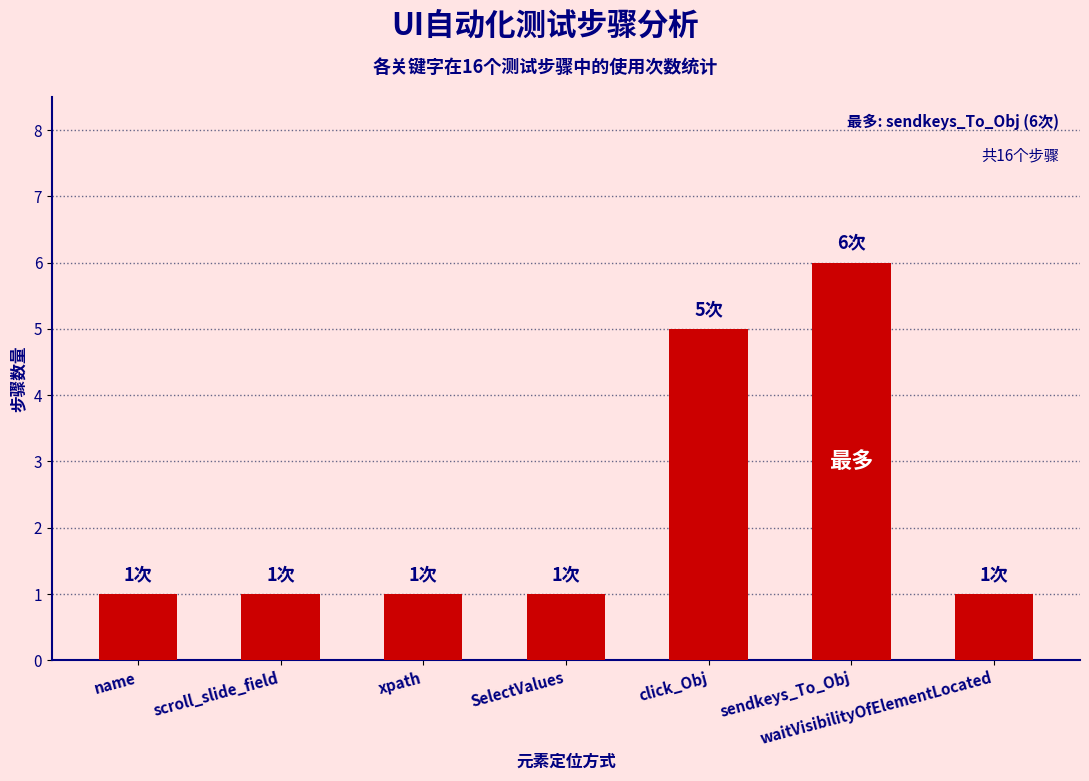

True or false: the data shows 6 at sendkeys_To_Obj.

True